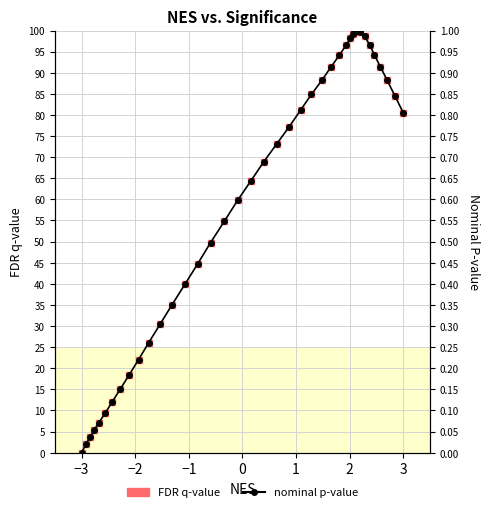

Which series has the largest Y range (max minus min)?

nominal p-value